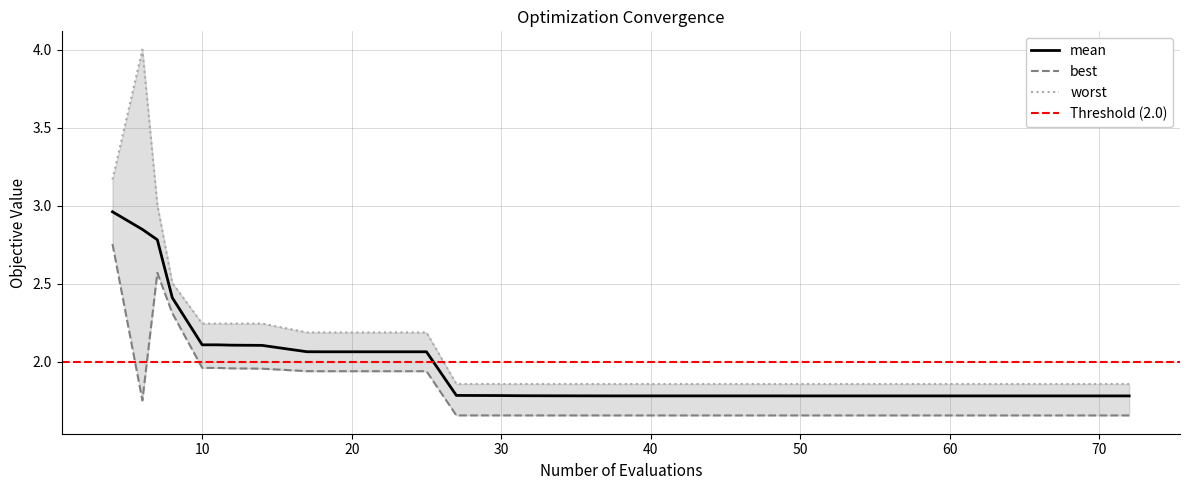

Which series has the largest total across all categories?

worst